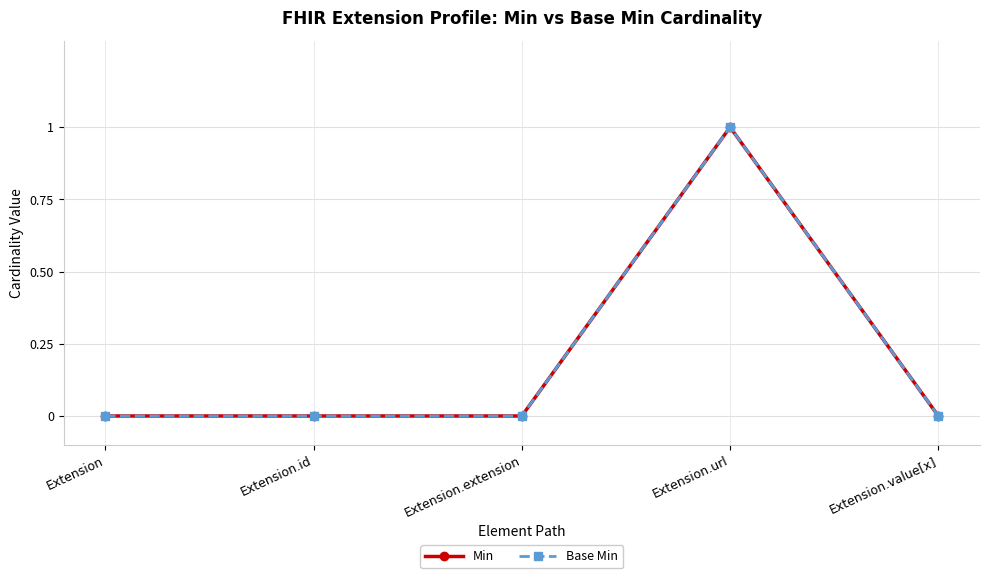

At which category does Min reach its first local peak?

Extension.url